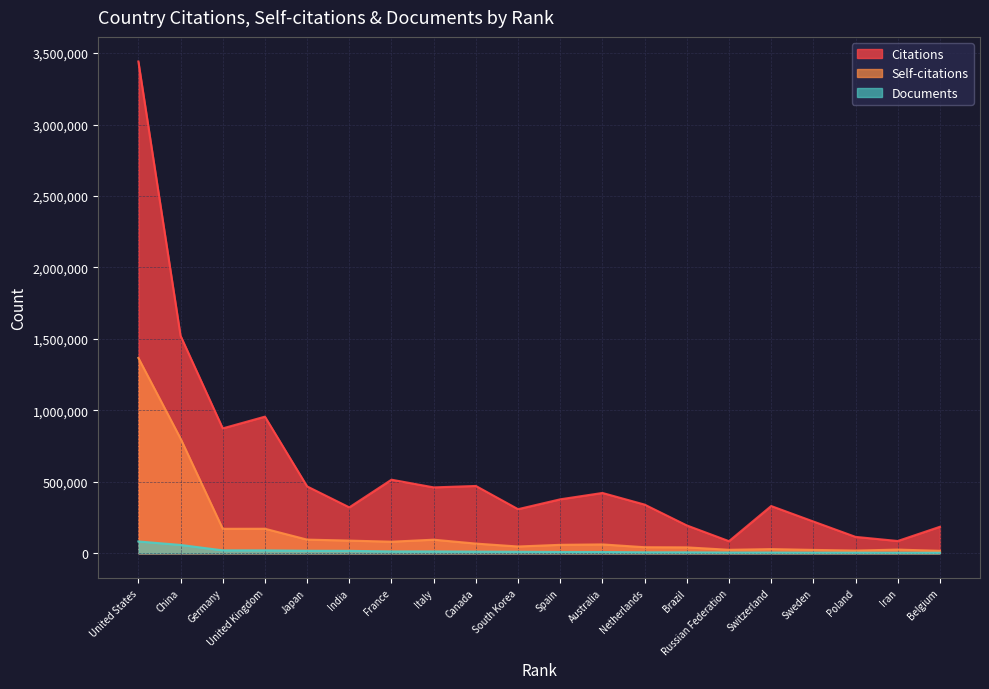

What is the value of the Documents point at the 20th from the left?

4276